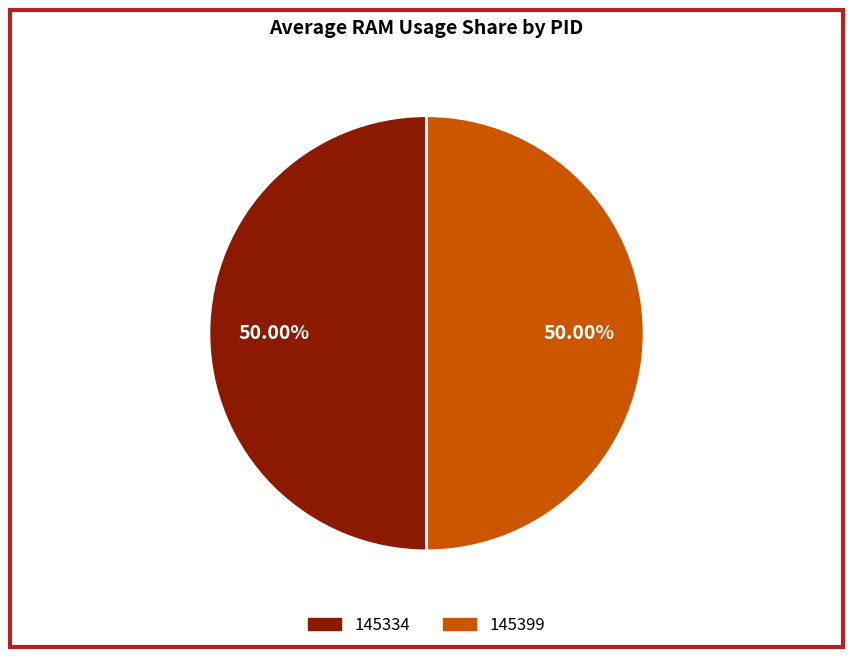

Count the number of slices in the pie.

2